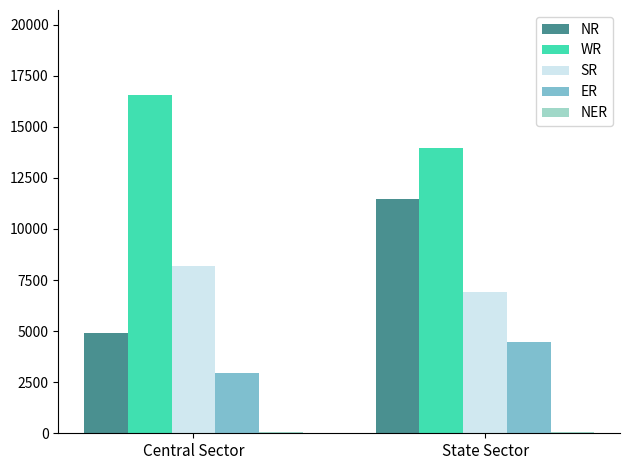

What is the sum of all ER values?

7400